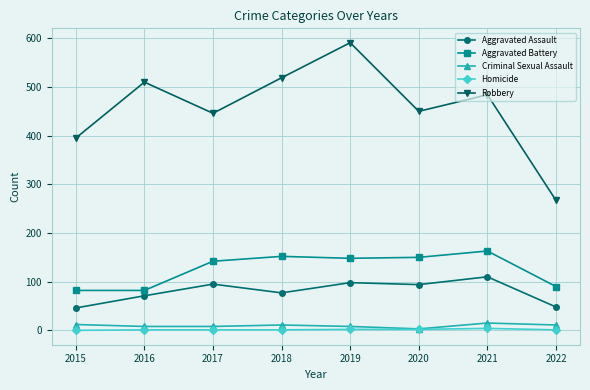

At which category is the sum across all series the highest?

2019